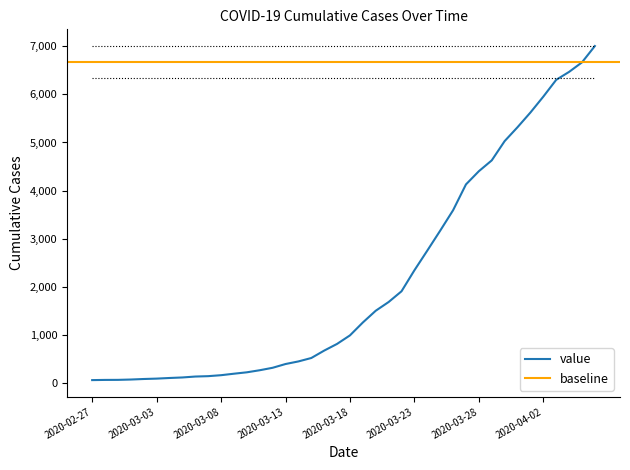

True or false: the data has more than 0 interior local peaks.

False